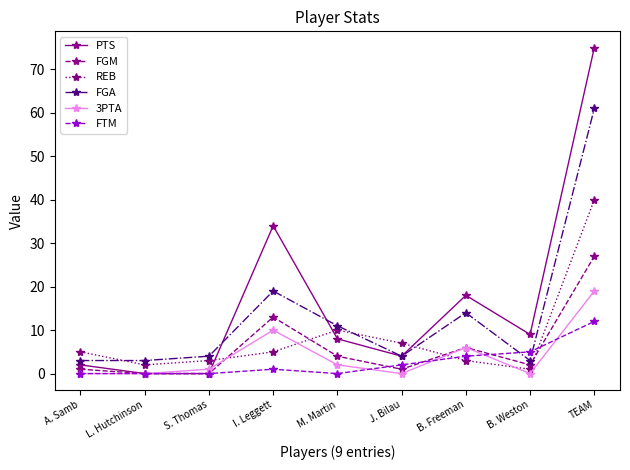

What is the sum of all 3PTA values?

38